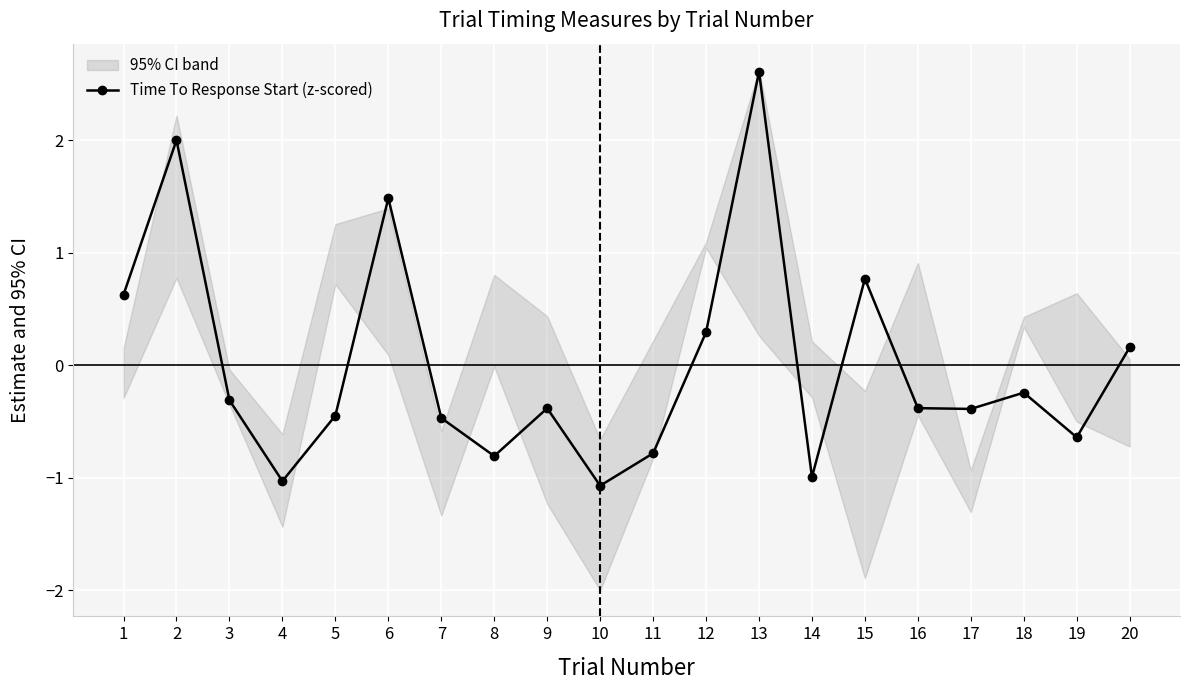

What is the sum of the values at 5 and 19?

-1.1